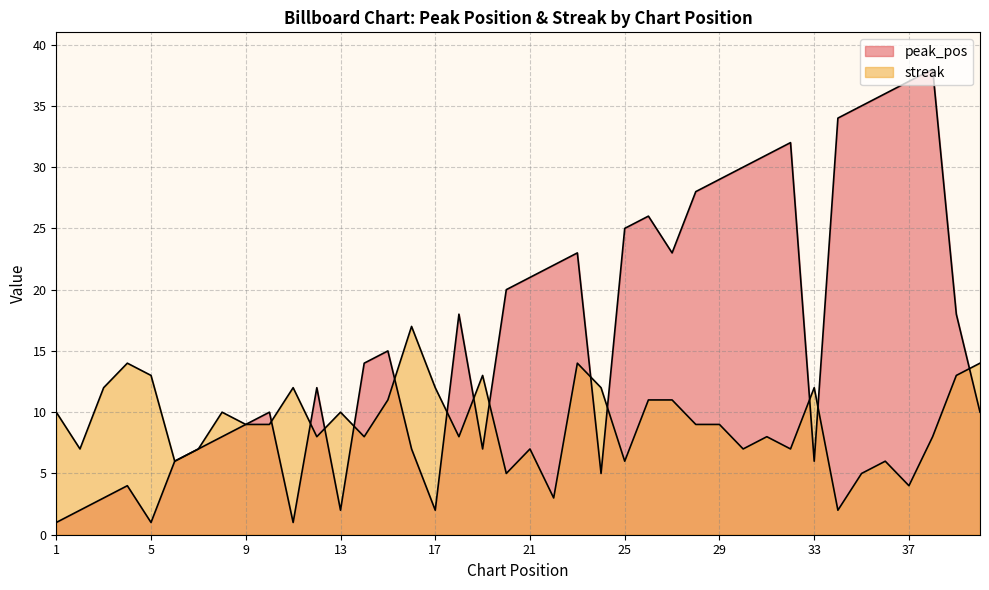

Reading left to right, list all the values displayed in this chart.

peak_pos: 1=1	2=2	3=3	4=4	5=1	6=6	7=7	8=8	9=9	10=10	11=1	12=12	13=2	14=14	15=15	16=7	17=2	18=18	19=7	20=20	21=21	22=22	23=23	24=5	25=25	26=26	27=23	28=28	29=29	30=30	31=31	32=32	33=6	34=34	35=35	36=36	37=37	38=38	39=18	40=10
streak: 1=10	2=7	3=12	4=14	5=13	6=6	7=7	8=10	9=9	10=9	11=12	12=8	13=10	14=8	15=11	16=17	17=12	18=8	19=13	20=5	21=7	22=3	23=14	24=12	25=6	26=11	27=11	28=9	29=9	30=7	31=8	32=7	33=12	34=2	35=5	36=6	37=4	38=8	39=13	40=14